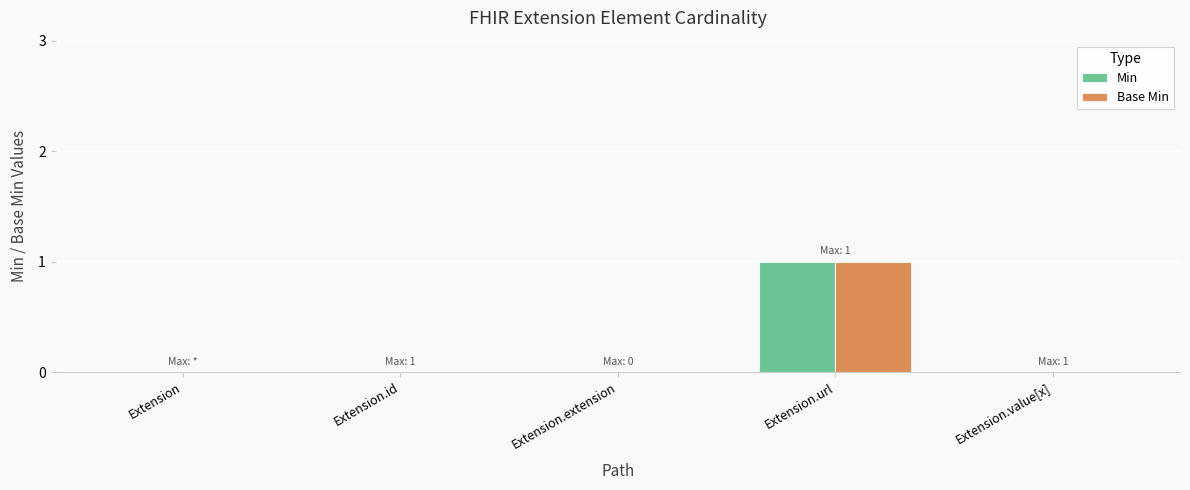

How many data points does each series have?

5